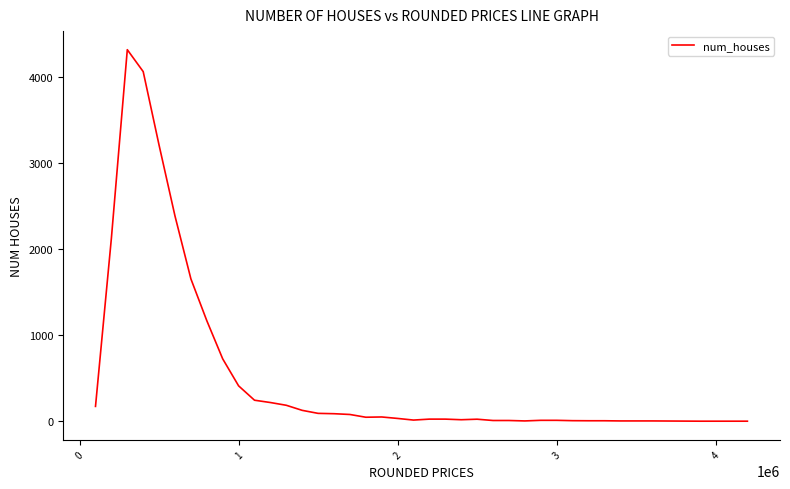

What is the greatest value displayed?

4322